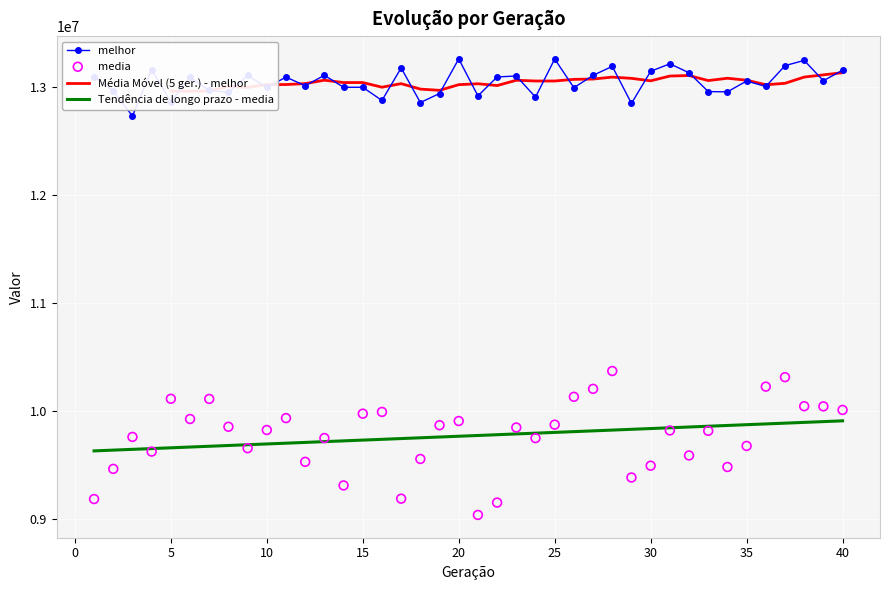

Which series has the largest total across all categories?

melhor